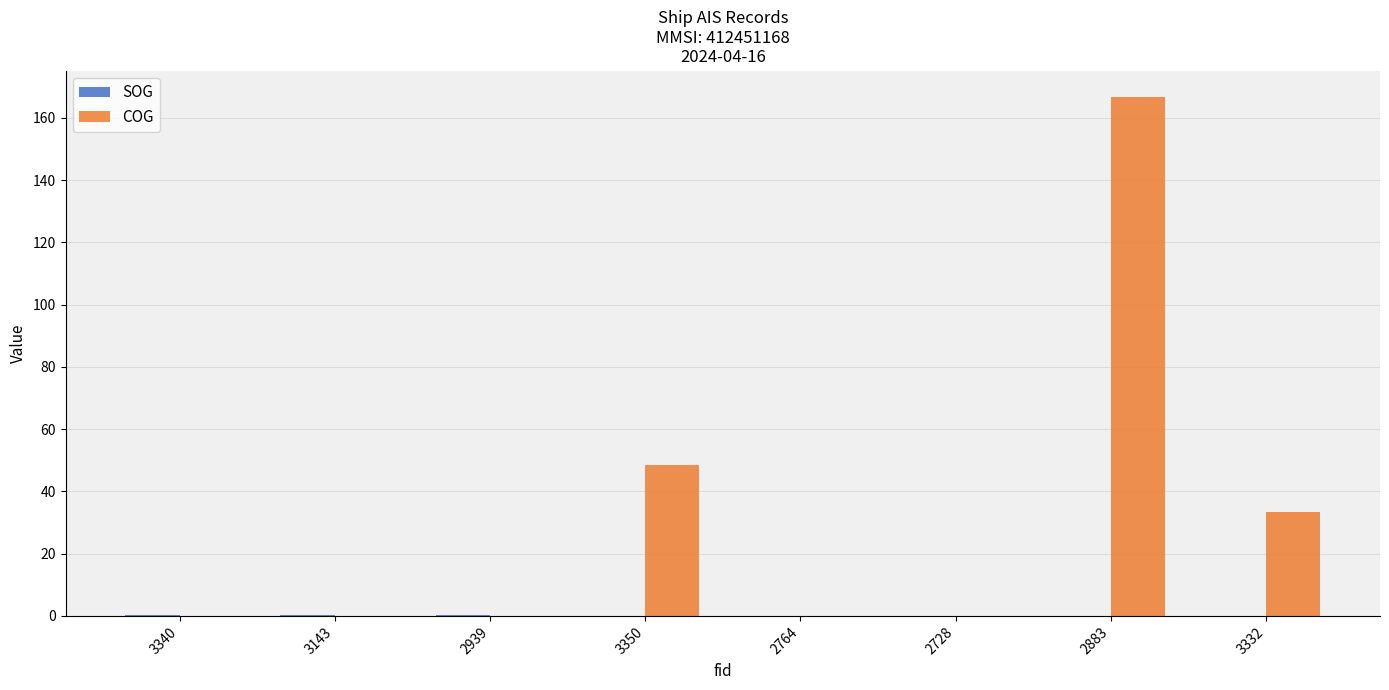

Which series has the largest total across all categories?

COG